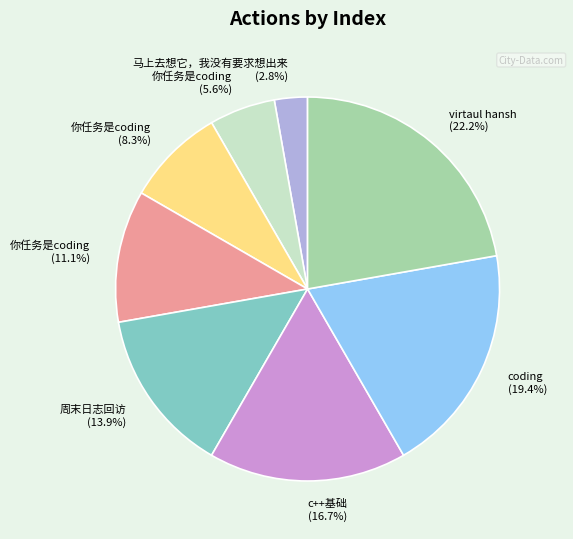

Is there any slice that represents more than half of the pie?

No